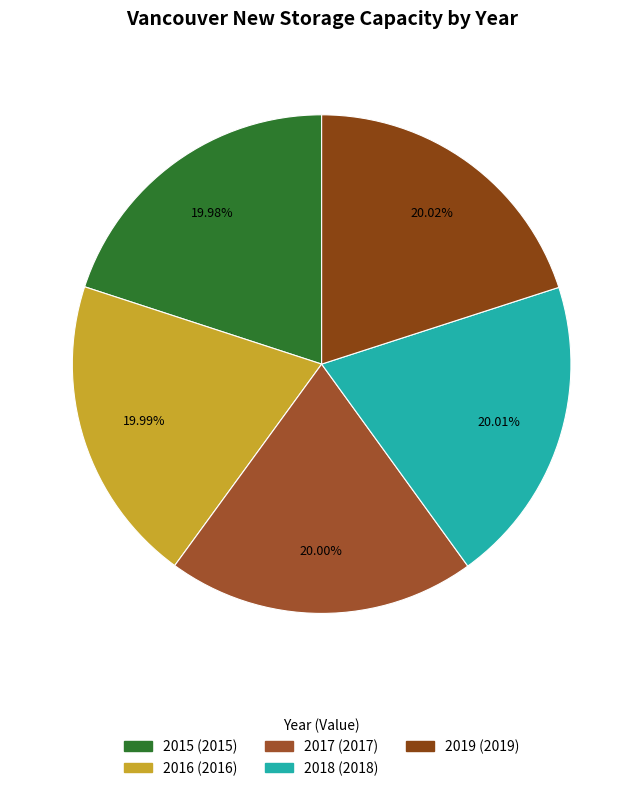

How many slices are in this pie chart?

5